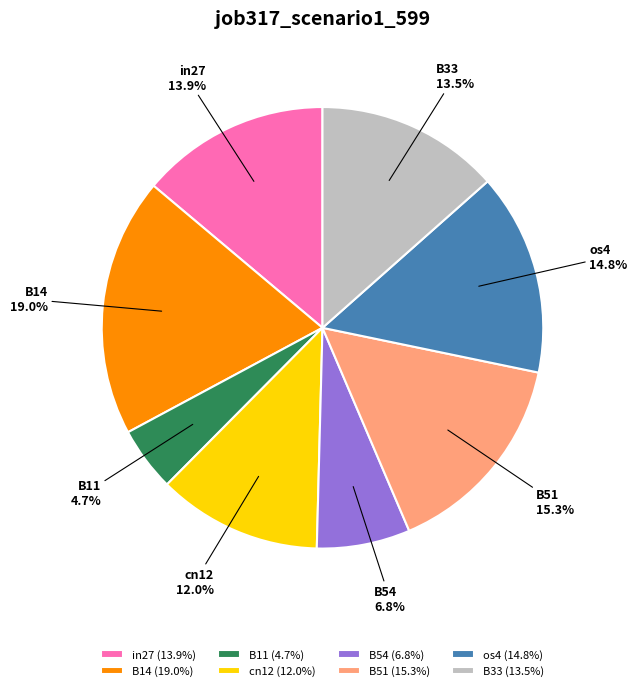

The B54 slice represents 14% of the pie. True or false?

False